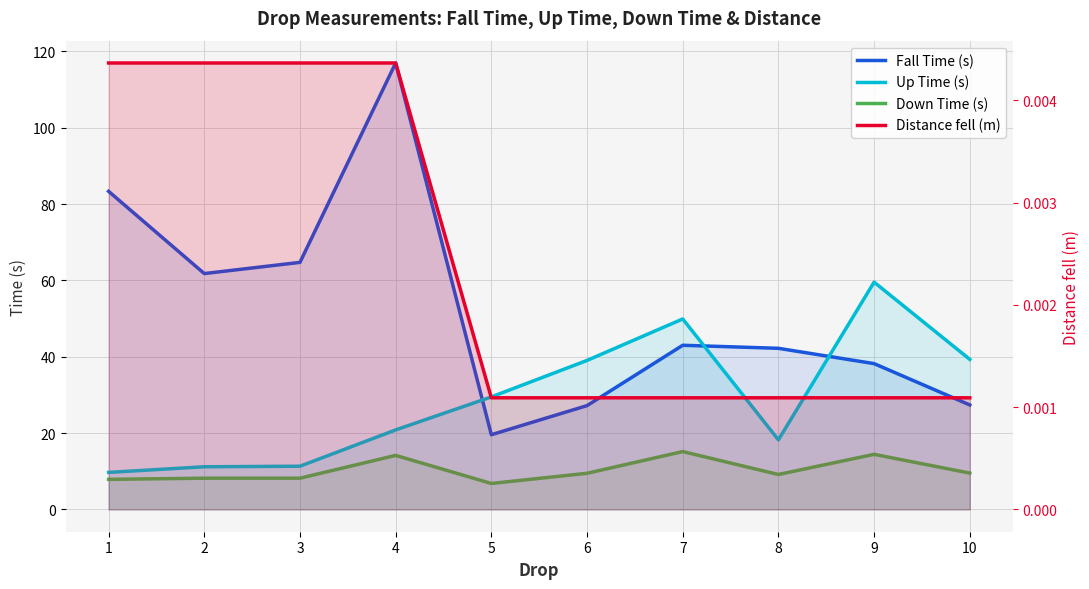

Between 4 and 6, which series saw the biggest shift?

Fall Time (s)